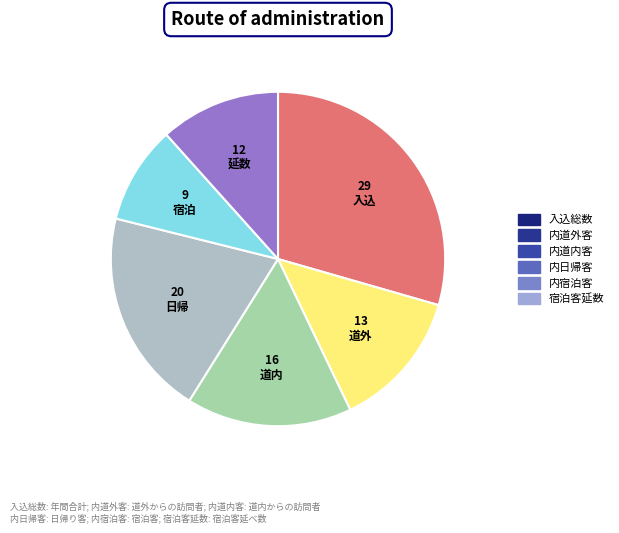

Combined, what portion of the pie is 内宿泊客 and 宿泊客延数?

21.1%